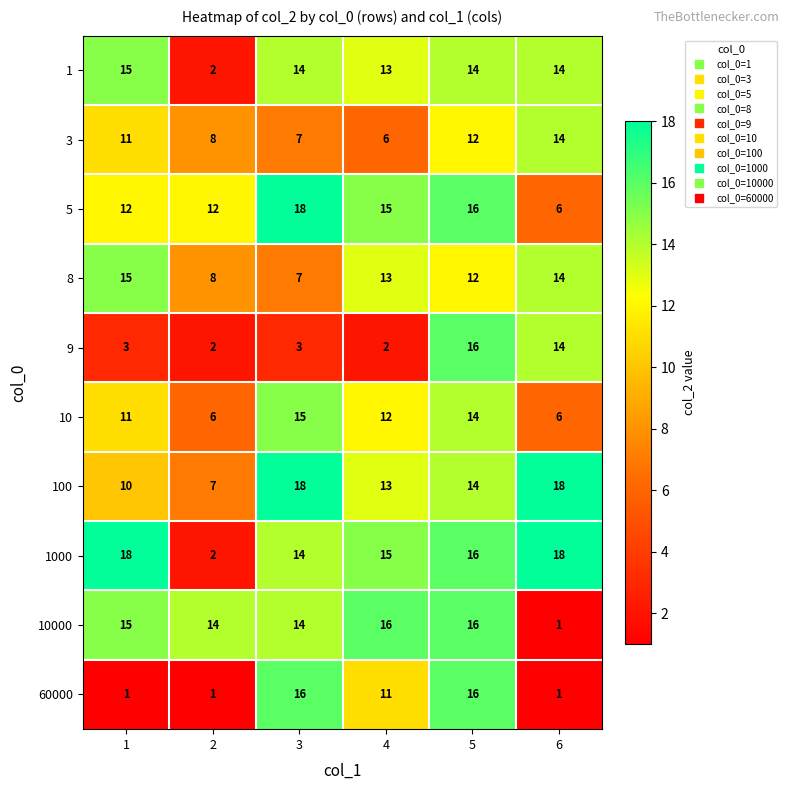

At which category is the sum across all series the highest?

5